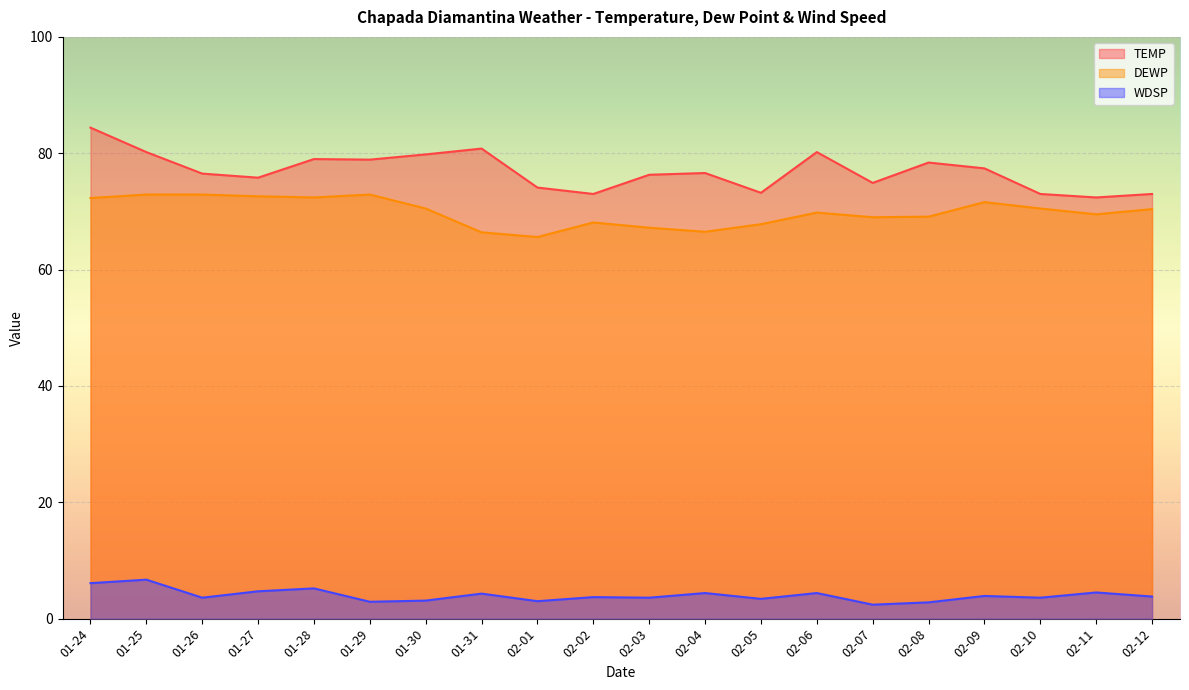

What are all the series names shown in the legend?

TEMP, DEWP, WDSP